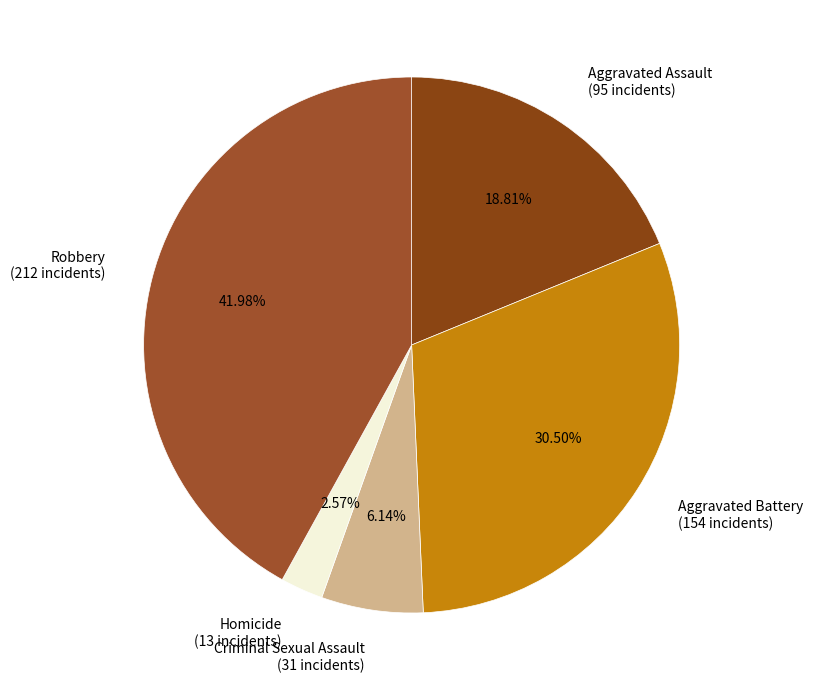

True or false: Robbery accounts for 42% of the total.

True